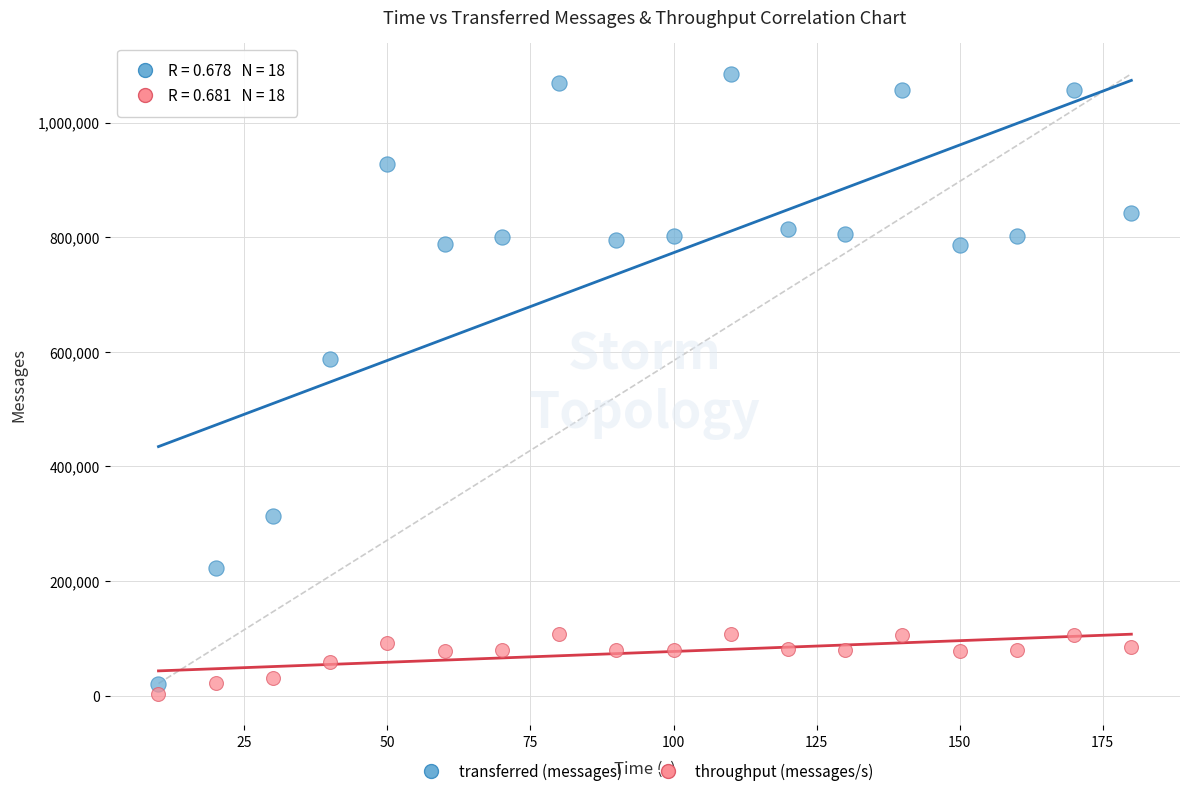

Which series reaches the maximum Y coordinate?

transferred (messages)